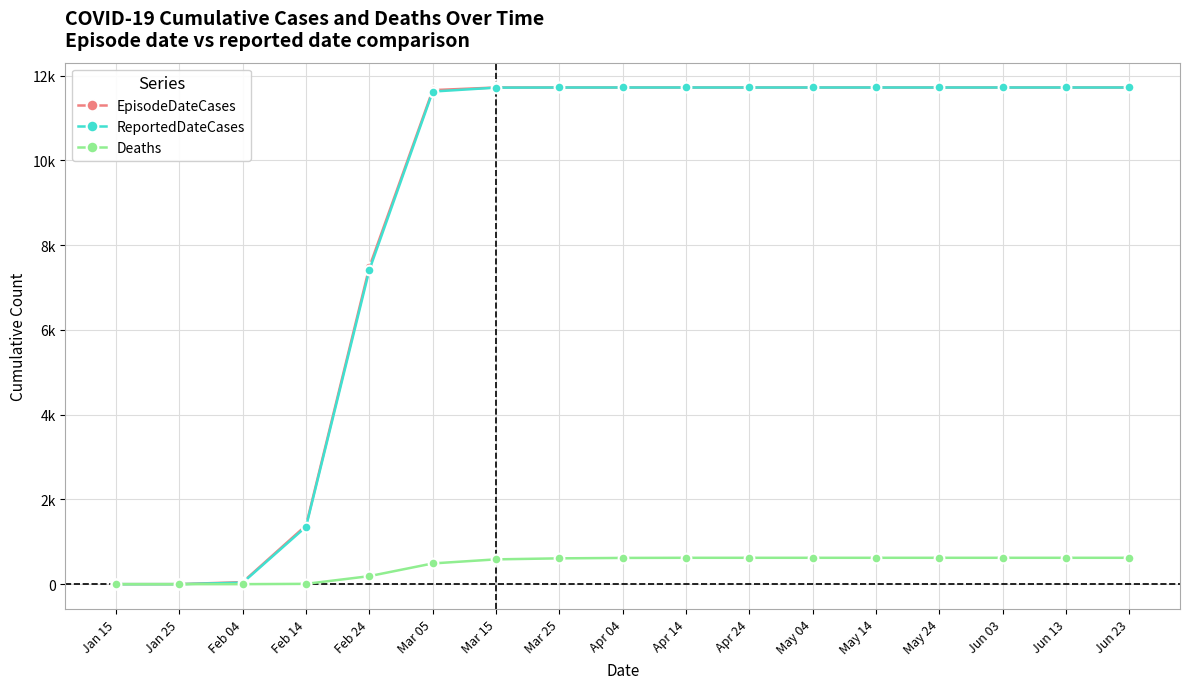

What are all the series names shown in the legend?

EpisodeDateCases, ReportedDateCases, Deaths